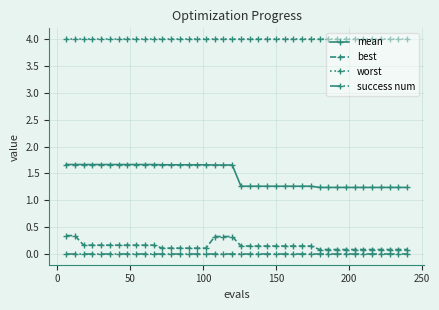

What is the highest value of the worst series?

4.0